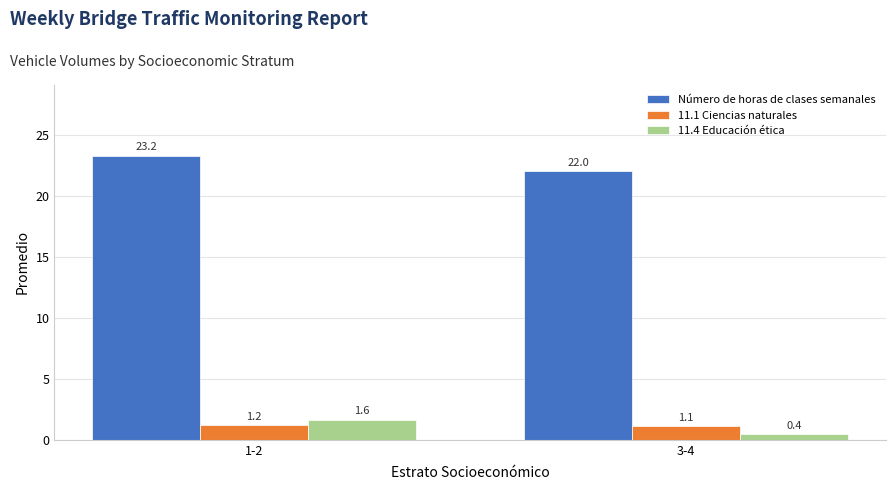

Which category has the lowest value across all series?

3-4